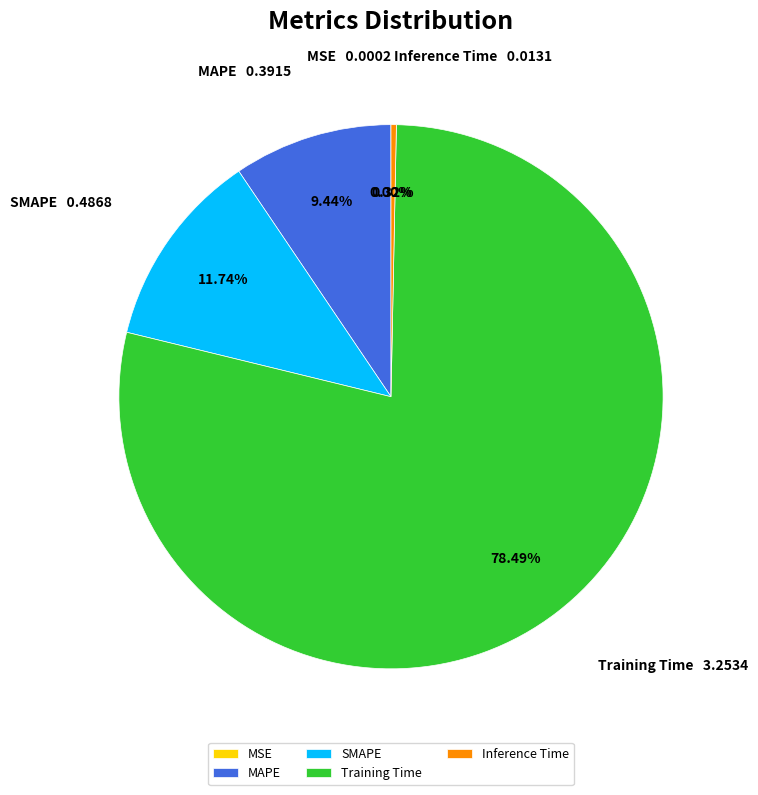

To the nearest percent, what is the average slice percentage?

20%